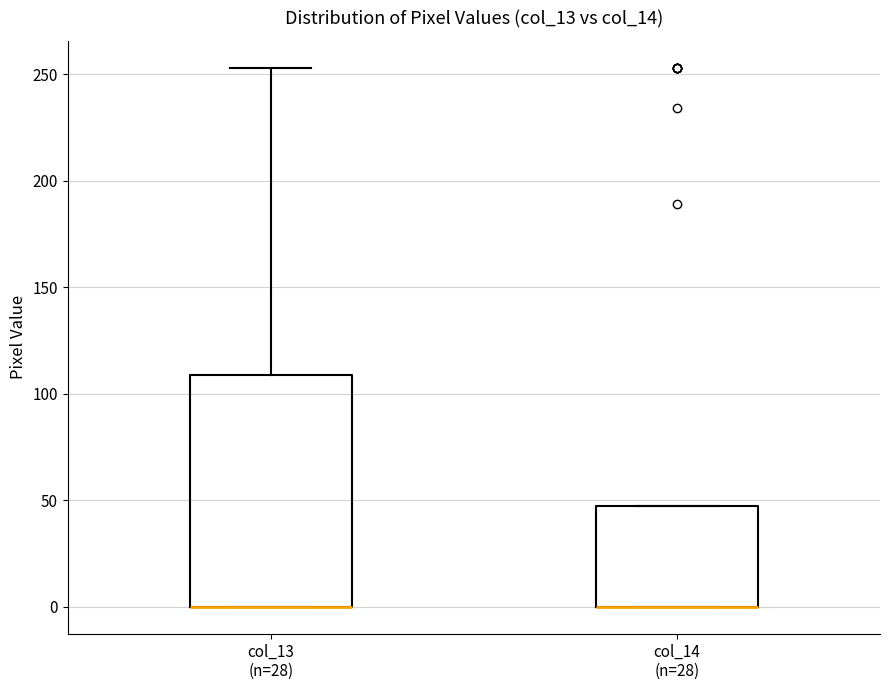

Comparing the boxes themselves (not the whiskers), which one is the tallest?

col_13 (n=28)